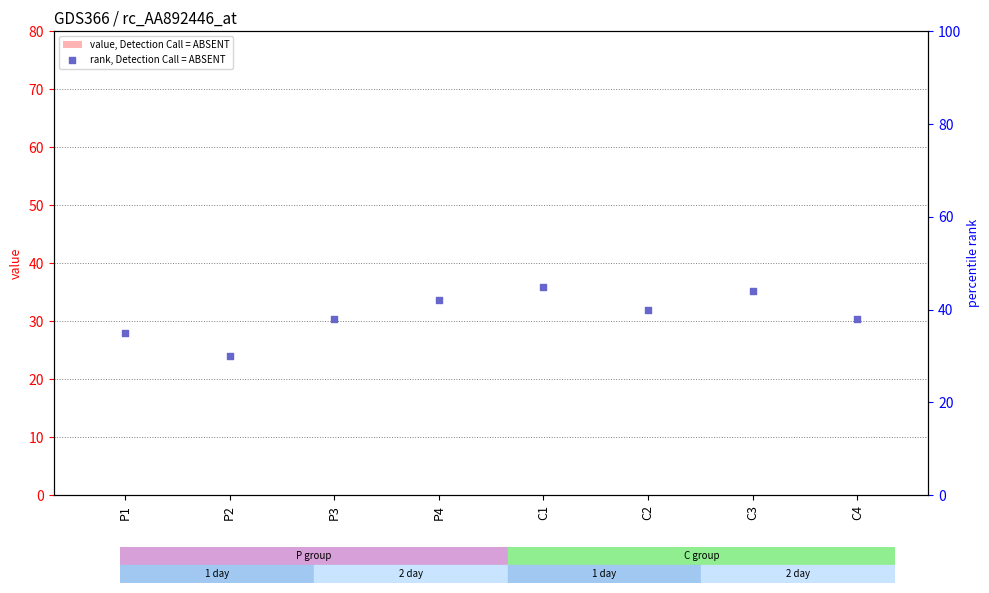

What is the total value across all series at P1?

35